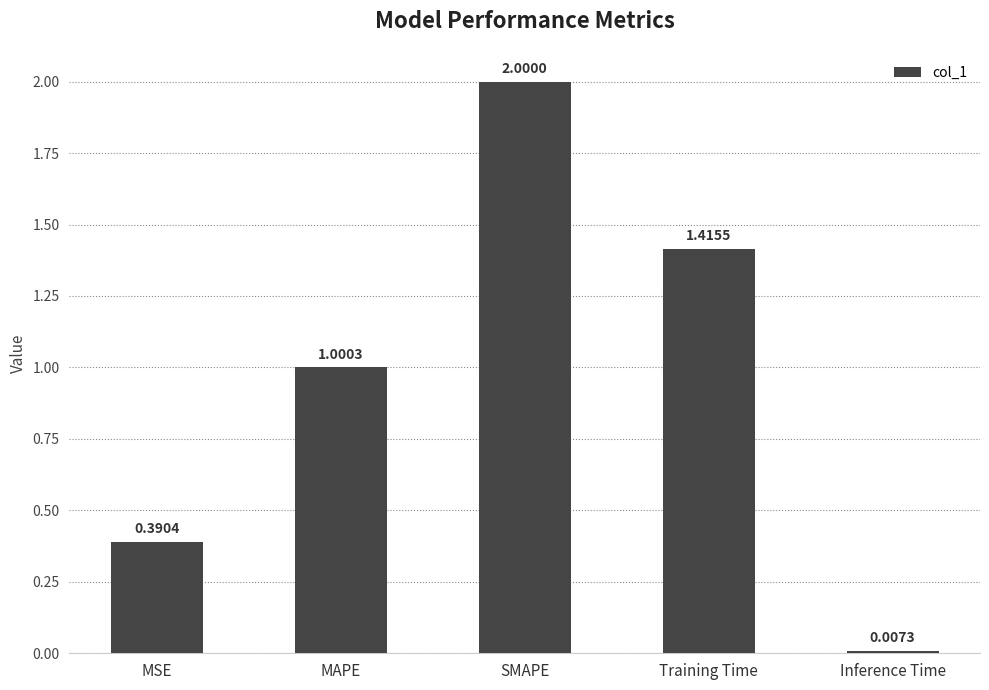

At which label does the data first exceed 1?

MAPE